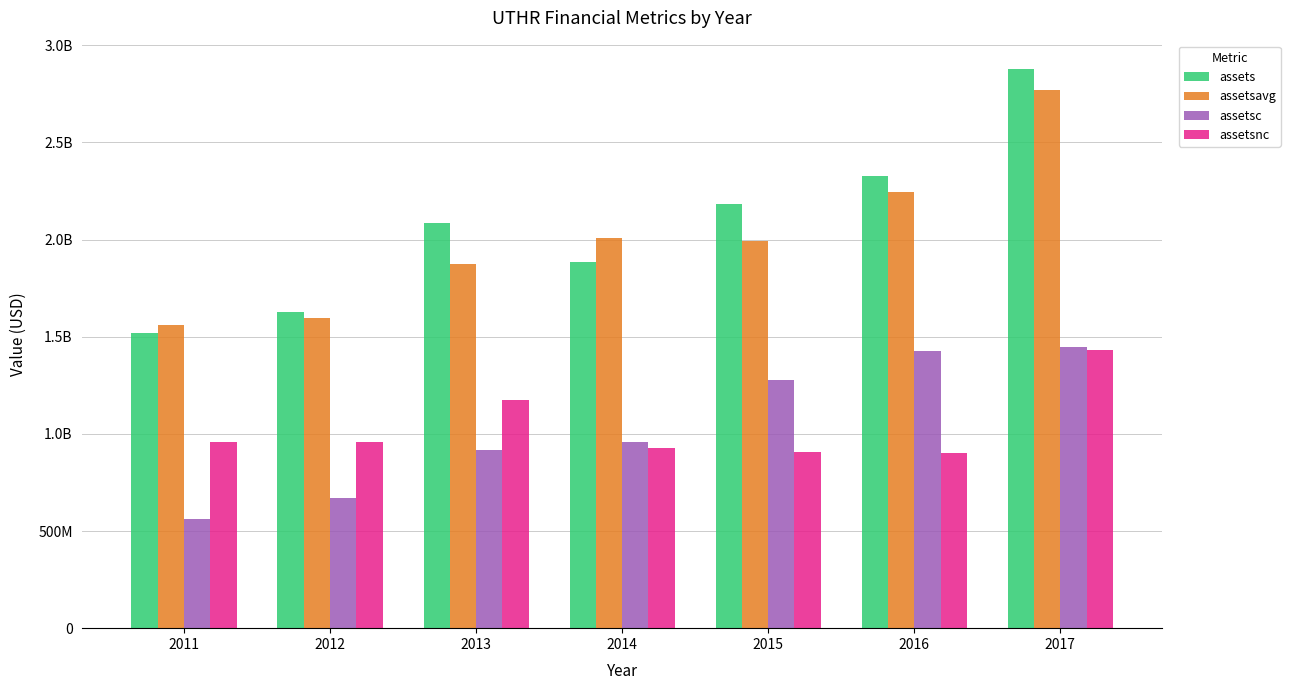

Between 2011 and 2016, which series saw the biggest shift?

assetsc